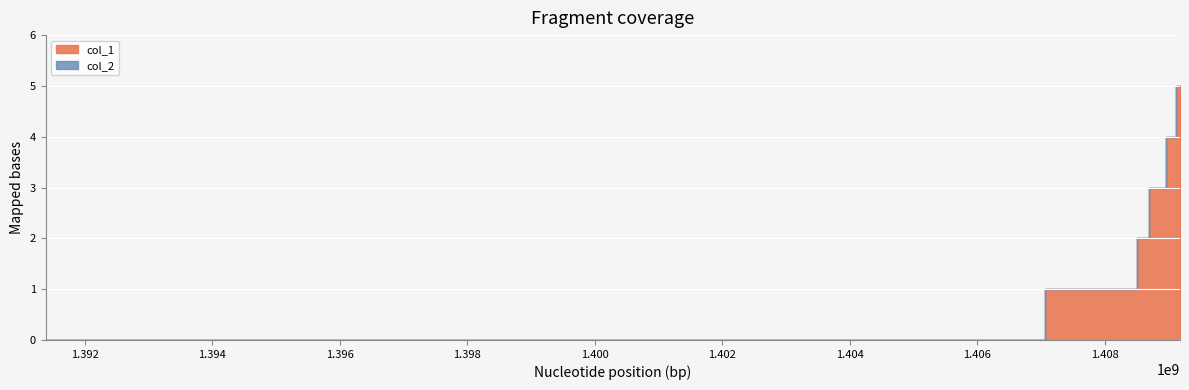

Which series has the largest total across all categories?

col_1